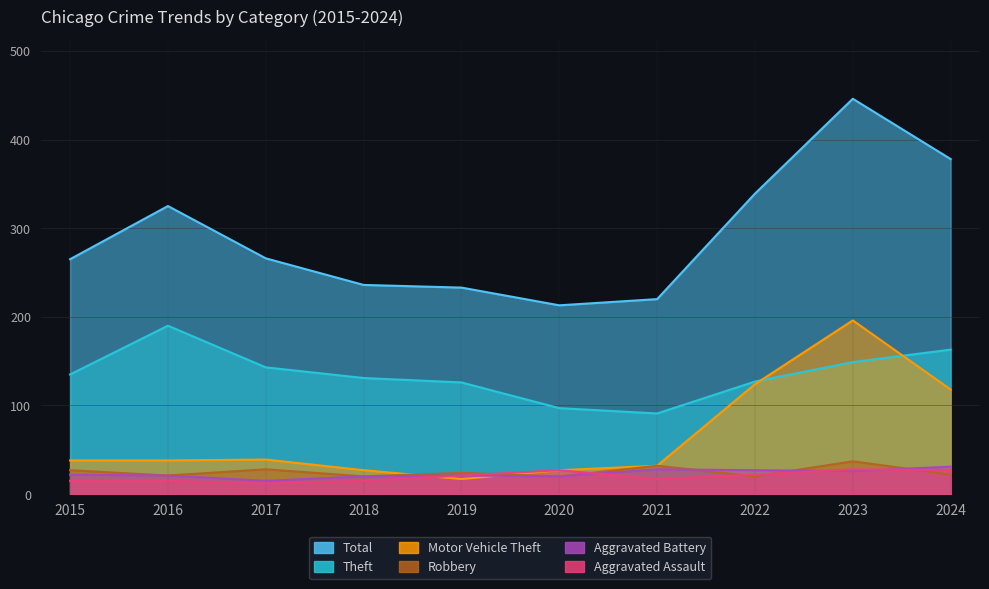

Where is the first local maximum for Aggravated Assault?

2020